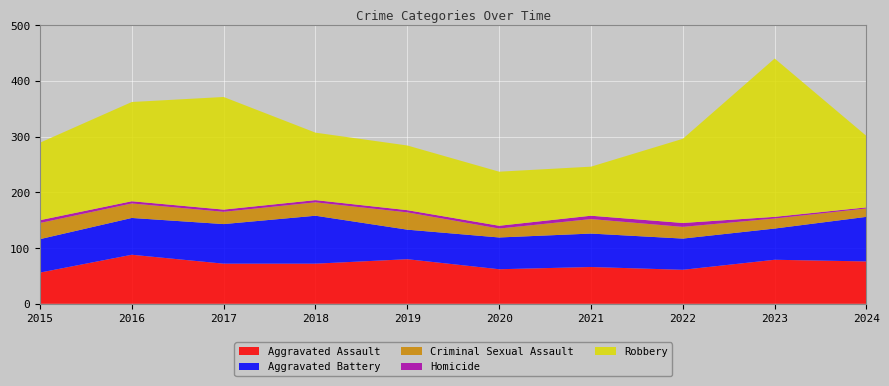

Reading right to left, list all the values displayed in this chart.

Aggravated Assault: 76	79	61	66	62	80	72	72	88	56
Aggravated Battery: 80	56	56	60	57	53	86	71	66	60
Criminal Sexual Assault: 15	18	21	26	16	31	24	22	26	29
Homicide: 2	3	7	6	5	4	4	4	4	5
Robbery: 128	284	151	88	97	116	121	202	178	139